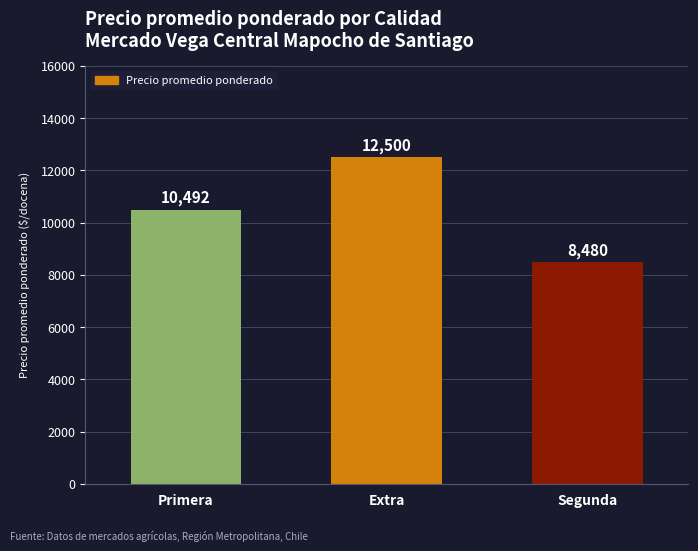

Does the chart contain any negative values?

No